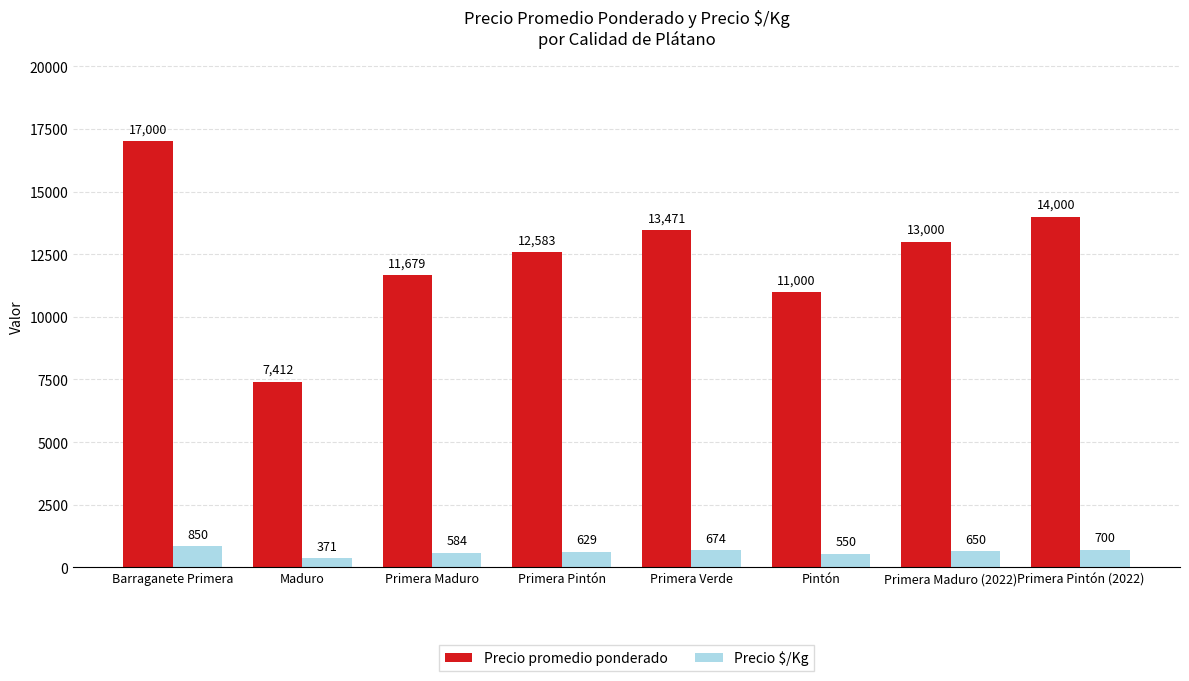

At which category is the sum across all series the highest?

Barraganete Primera